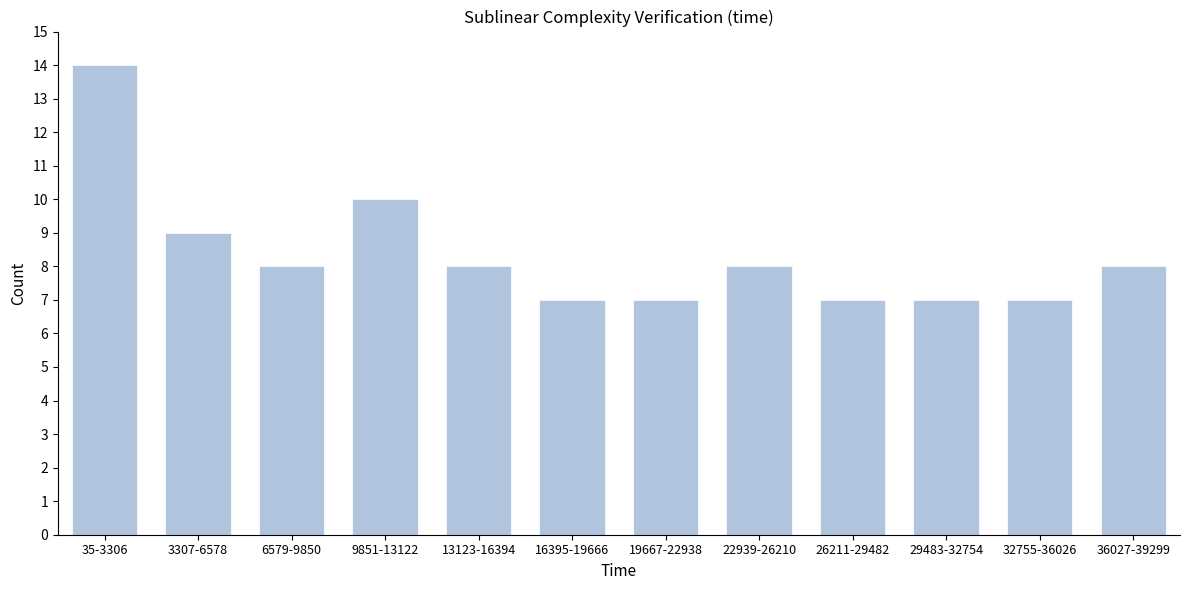

Reading left to right, extract all data points from this chart.

35-3306=14	3307-6578=9	6579-9850=8	9851-13122=10	13123-16394=8	16395-19666=7	19667-22938=7	22939-26210=8	26211-29482=7	29483-32754=7	32755-36026=7	36027-39299=8